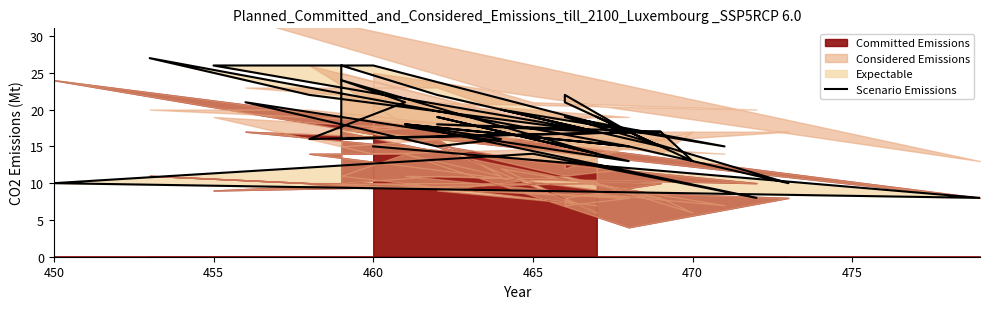

What is the value of the 4th point from the left?

14